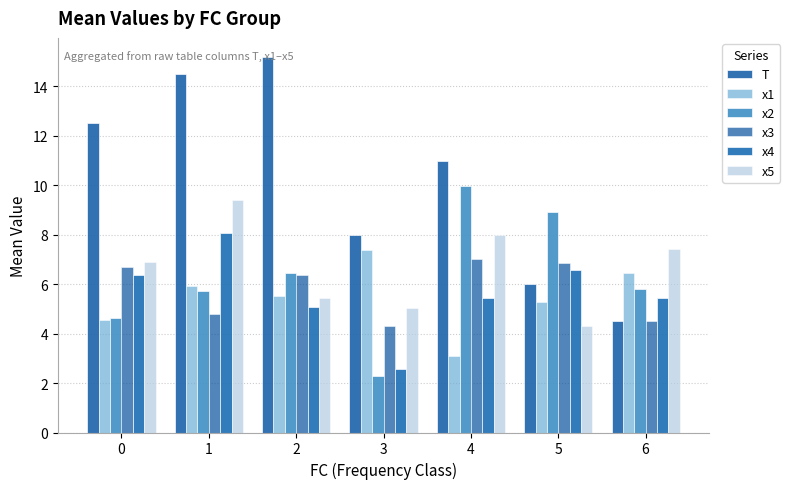

What is the value of the x1 bar at the 6th from the left?

5.3